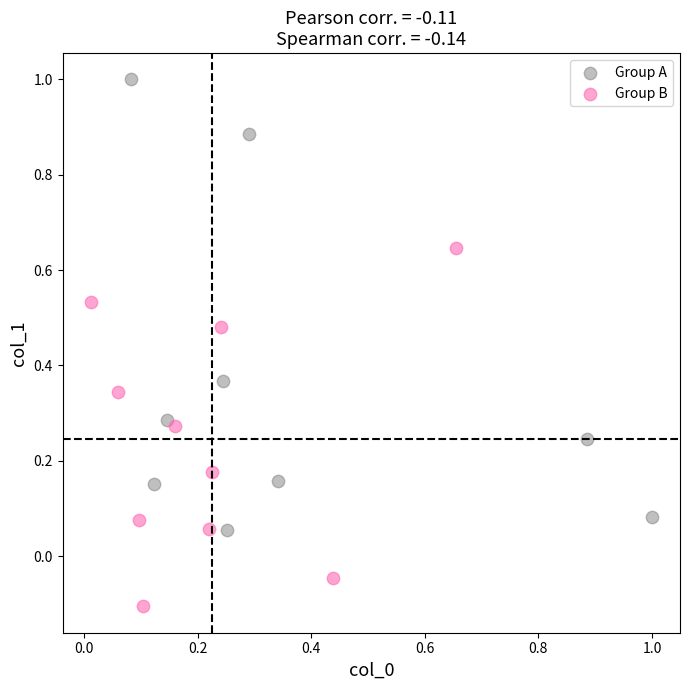

Which series has the largest Y range (max minus min)?

Group A